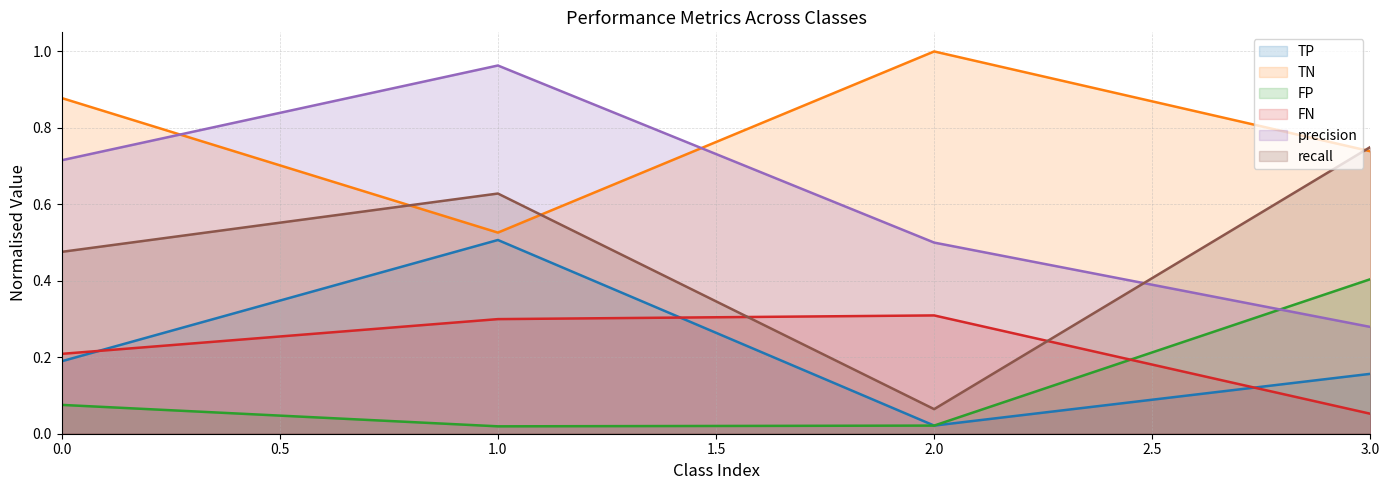

Rank the series at 1.0 from lowest to highest value.

FP, FN, TP, TN, recall, precision